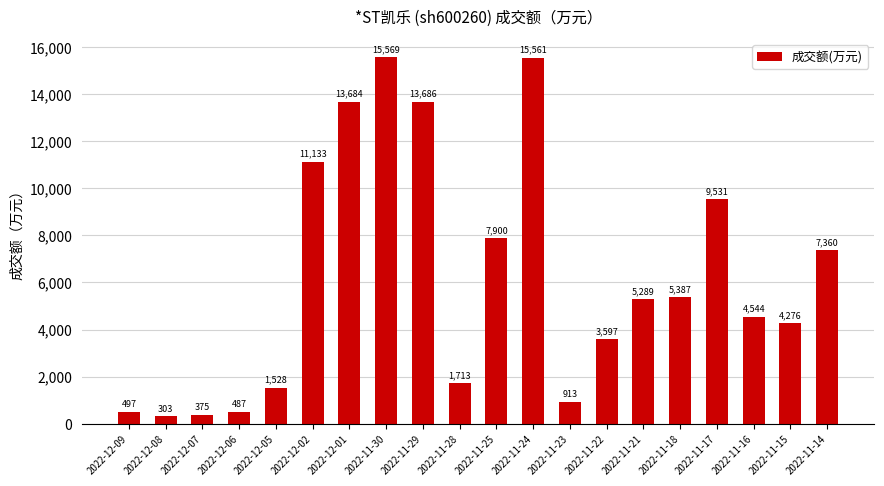

How many bars are there in total?

20